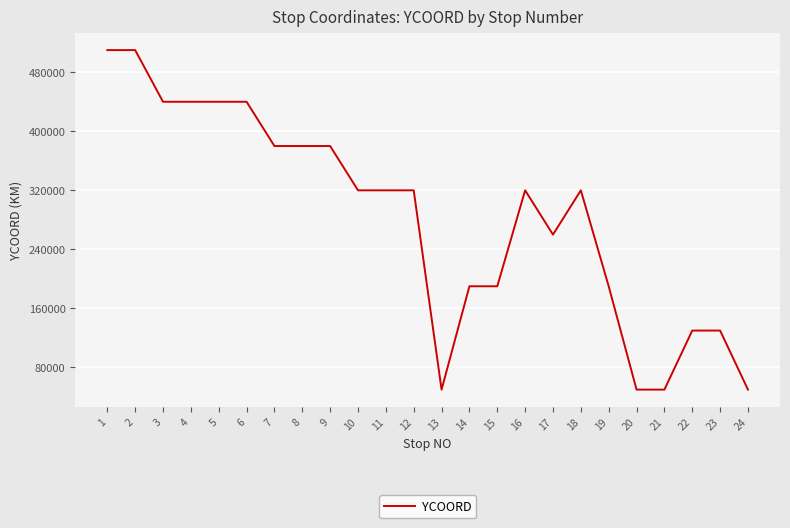

Reading left to right, extract all data points from this chart.

510000	510000	440000	440000	440000	440000	380000	380000	380000	320000	320000	320000	50000	190000	190000	320000	260000	320000	190000	50000	50000	130000	130000	50000